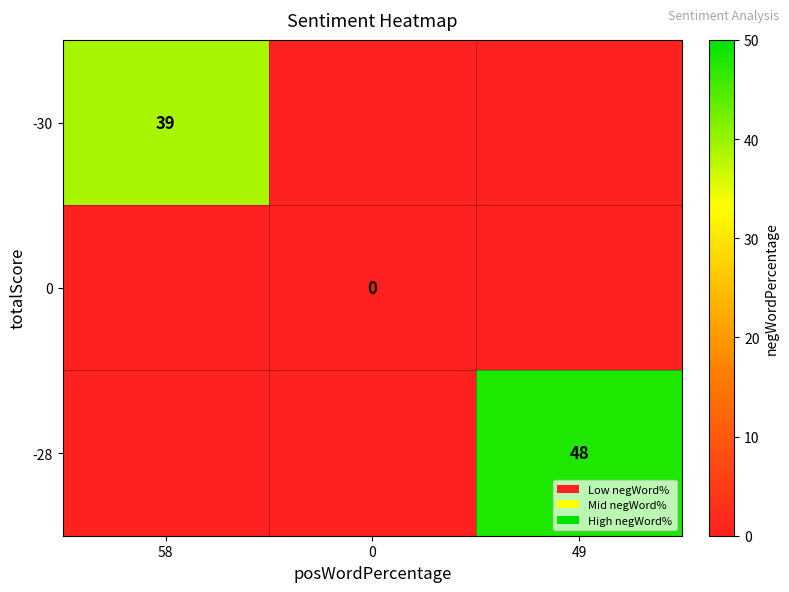

The -28 series shows 48 at 49. True or false?

True